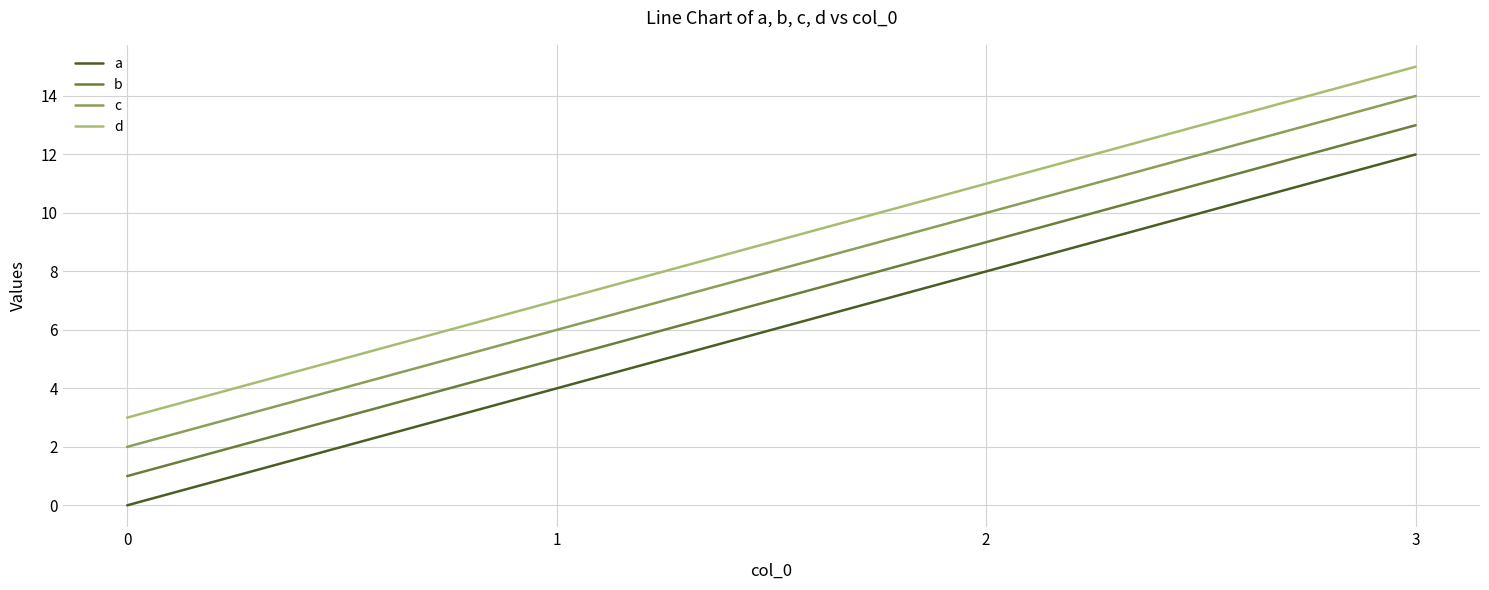

Reading right to left, transcribe all the data shown in this chart.

a: 3=12	2=8	1=4	0=0
b: 3=13	2=9	1=5	0=1
c: 3=14	2=10	1=6	0=2
d: 3=15	2=11	1=7	0=3